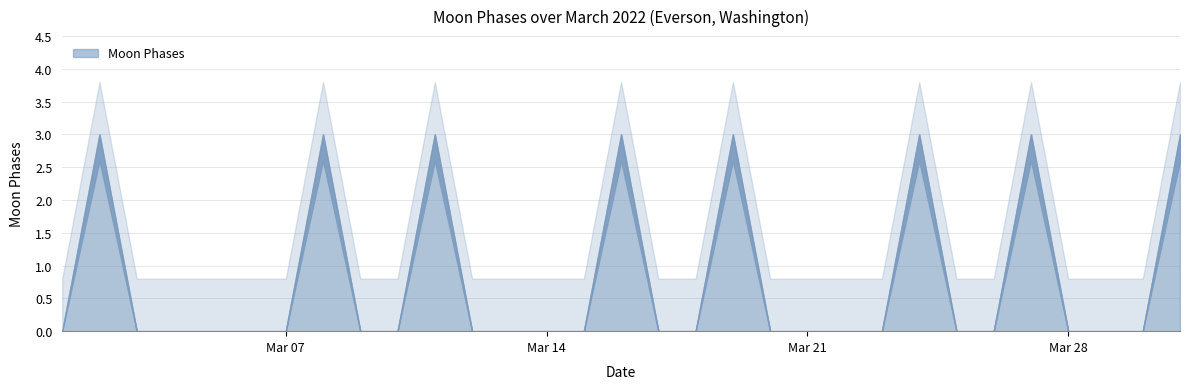

True or false: the data shows -2 at 2022-03-06.

False